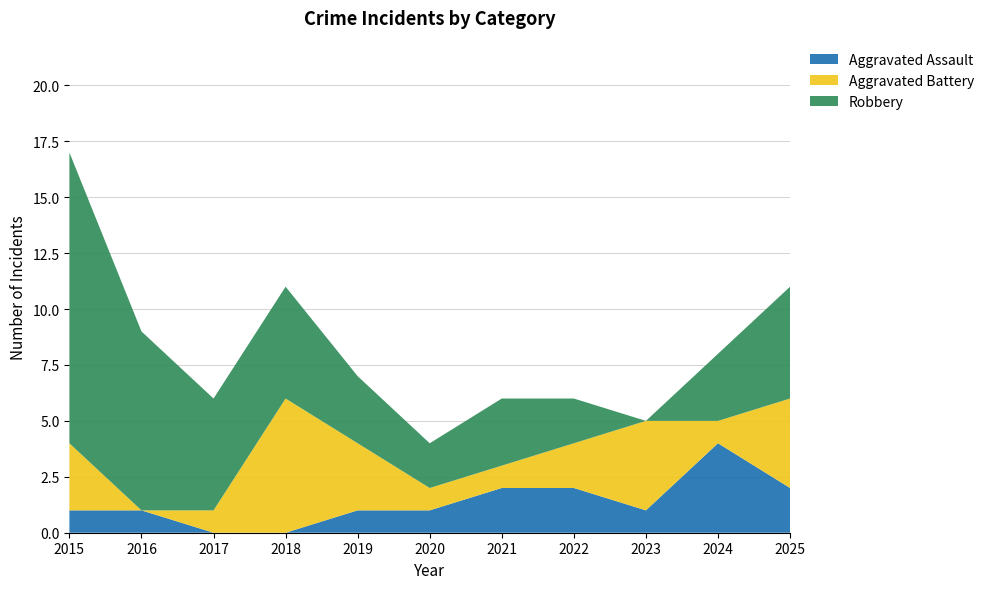

Reading left to right, transcribe all the data shown in this chart.

Aggravated Assault: 2015=1	2016=1	2017=0	2018=0	2019=1	2020=1	2021=2	2022=2	2023=1	2024=4	2025=2
Aggravated Battery: 2015=3	2016=0	2017=1	2018=6	2019=3	2020=1	2021=1	2022=2	2023=4	2024=1	2025=4
Robbery: 2015=13	2016=8	2017=5	2018=5	2019=3	2020=2	2021=3	2022=2	2023=0	2024=3	2025=5